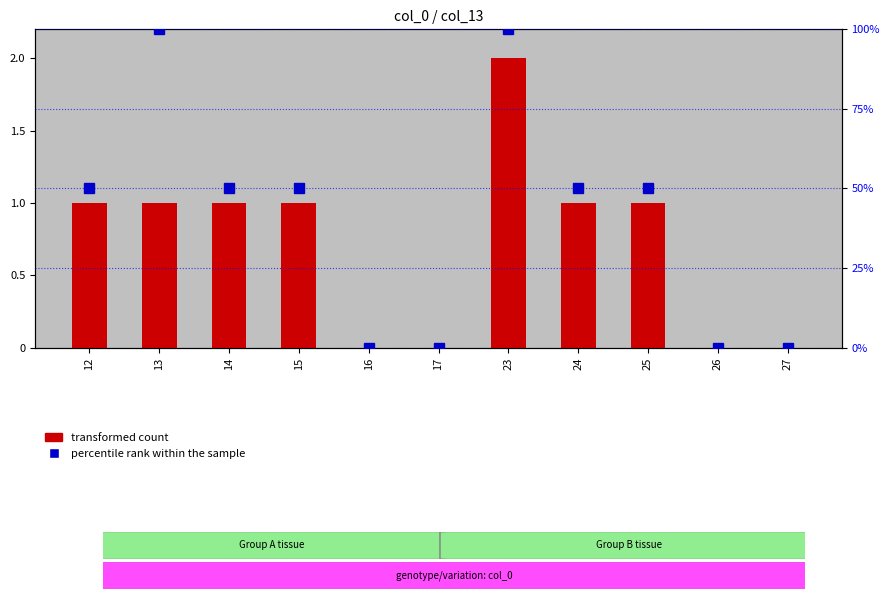

What is the sum of all transformed count values?

8